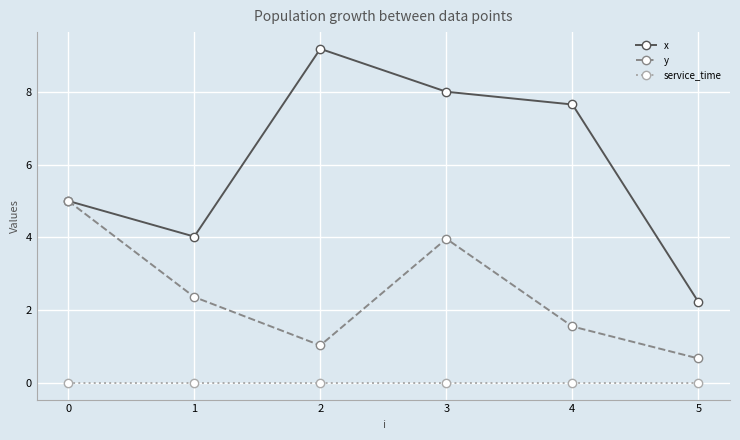

What are all the series names shown in the legend?

x, y, service_time